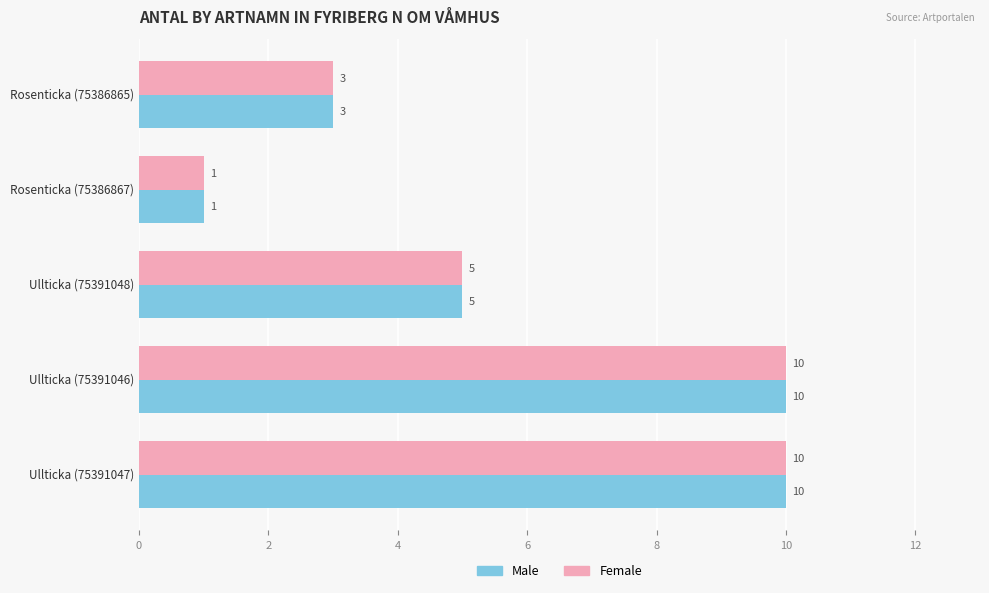

What is the highest value of the Female series?

10